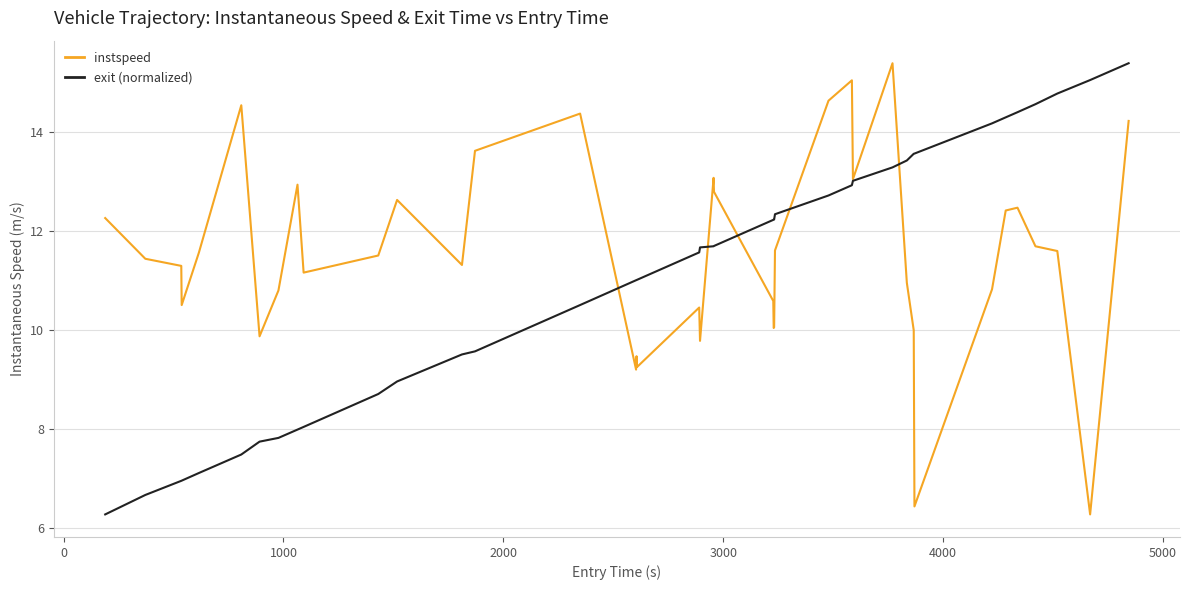

Which series has the largest total across all categories?

instspeed